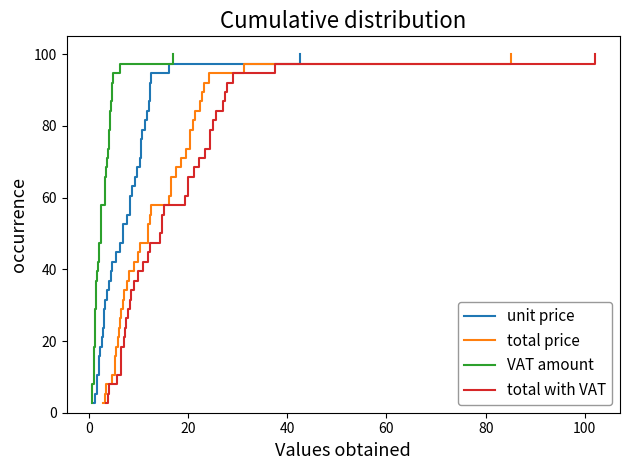

How many lines are shown in the chart?

4